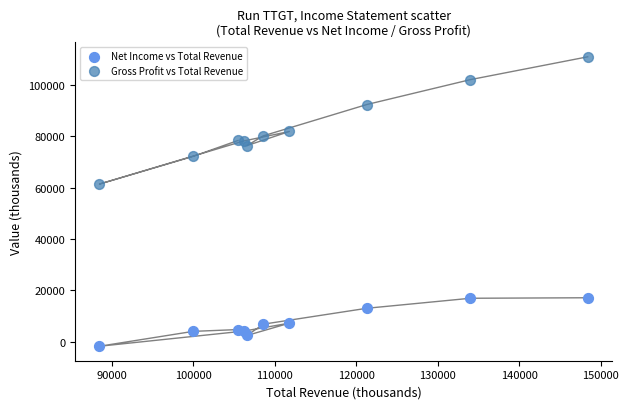

Which series has the largest Y range (max minus min)?

Gross Profit vs Total Revenue